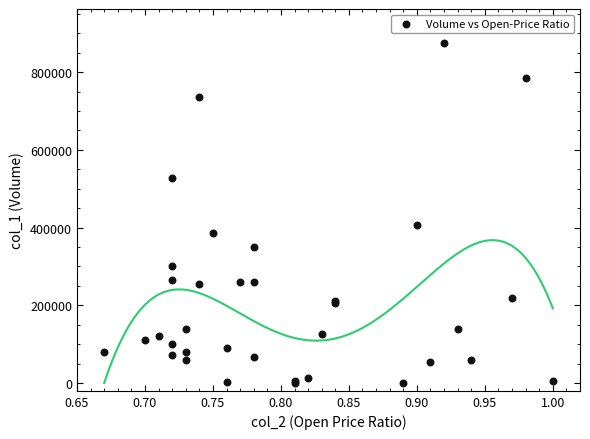

What Y value in the scatter plot is closest to 438000?

407000